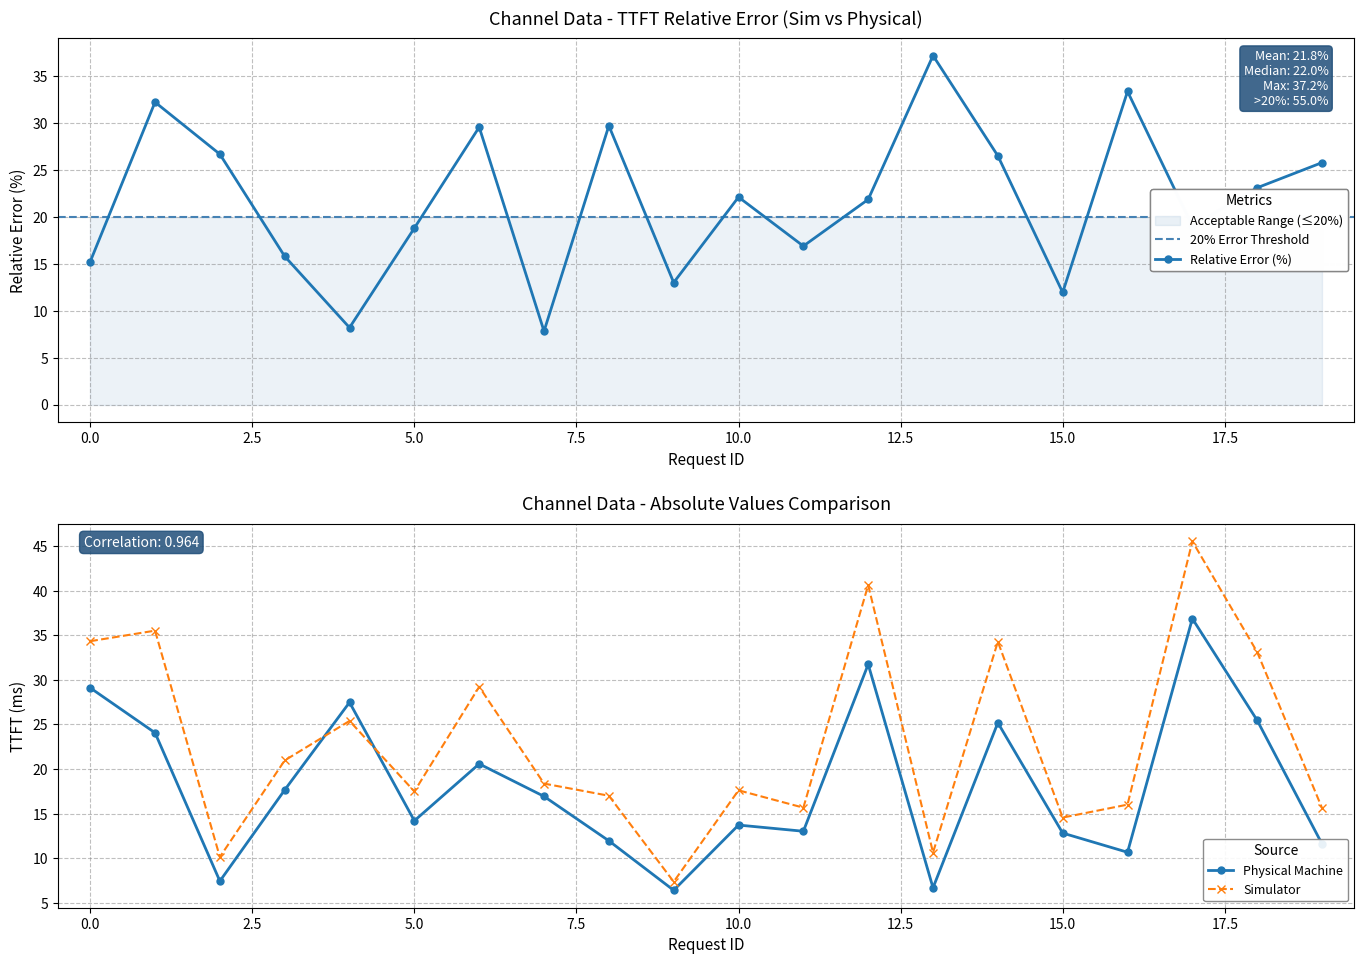

Is it true that Relative Error (%) equals 3.2 at 0.0?

False